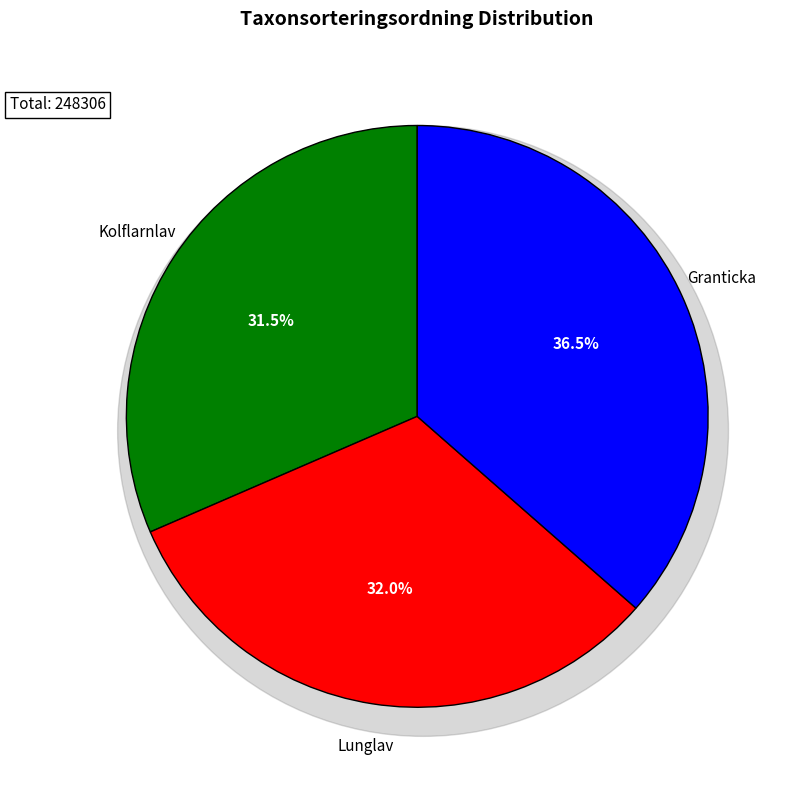

To the nearest percent, what is the average slice percentage?

33%